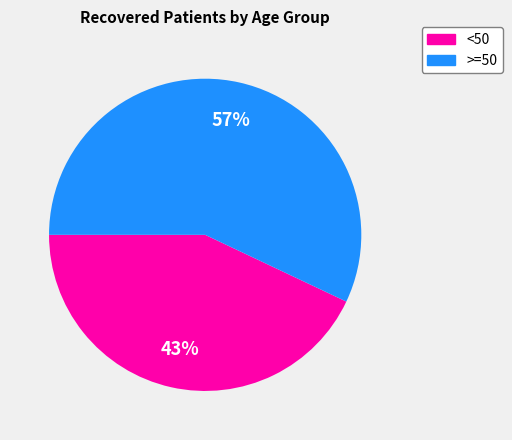

Does any single category account for the majority?

Yes